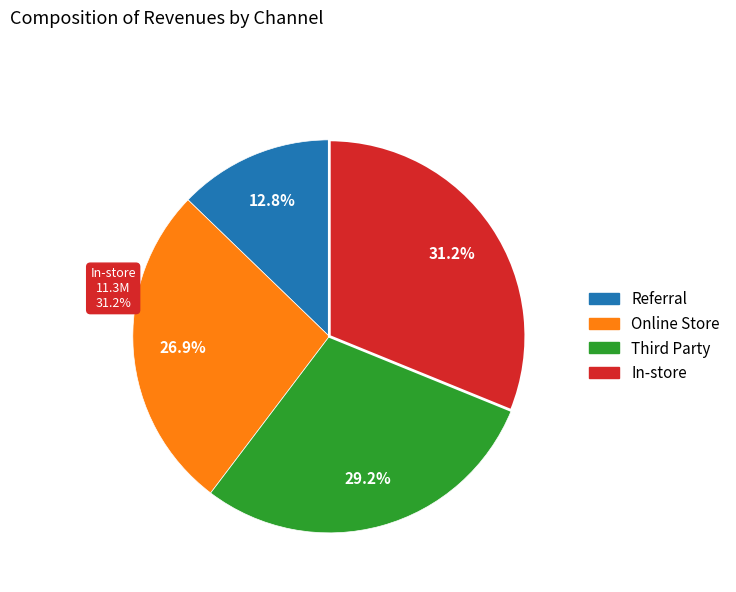

Which category has the biggest portion of the pie?

In-store